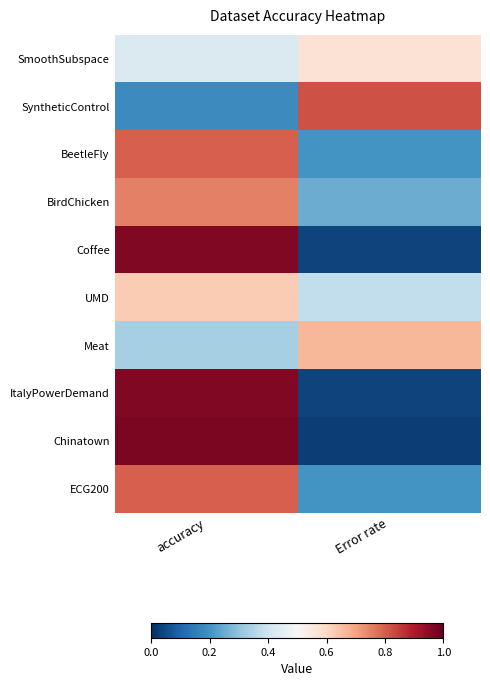

At Error rate, list the series in order from smallest to largest.

Chinatown, Coffee, ItalyPowerDemand, BeetleFly, ECG200, BirdChicken, UMD, SmoothSubspace, Meat, SyntheticControl